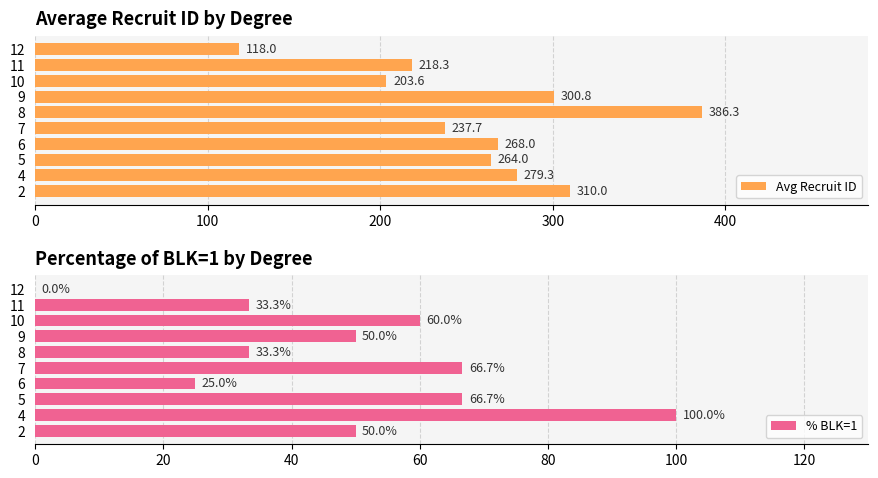

List the labels in order of Avg Recruit ID value, largest first.

8, 2, 9, 4, 6, 5, 7, 11, 10, 12